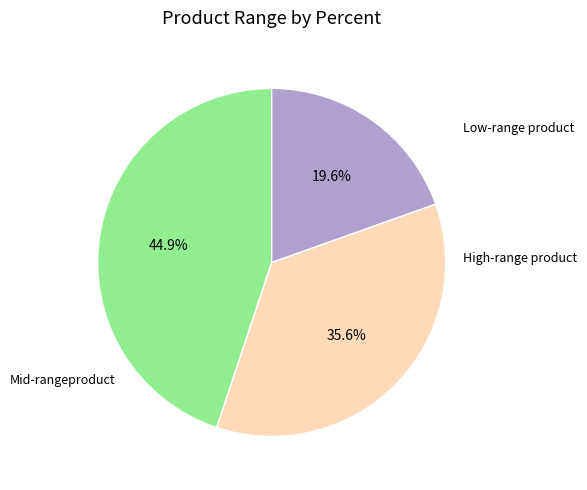

Does any single category account for the majority?

No